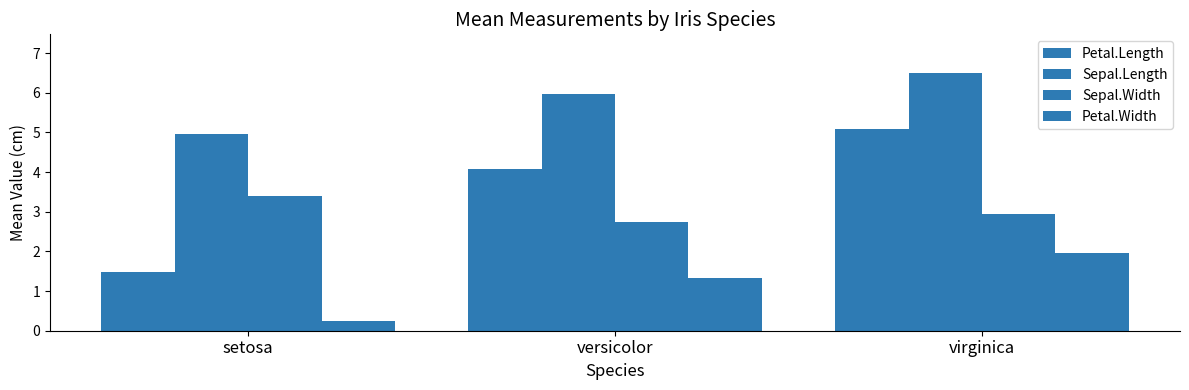

Reading left to right, transcribe all the data shown in this chart.

Petal.Length: setosa=1.5	versicolor=4.1	virginica=5.1
Sepal.Length: setosa=5.0	versicolor=6.0	virginica=6.5
Sepal.Width: setosa=3.4	versicolor=2.8	virginica=2.9
Petal.Width: setosa=0.2	versicolor=1.3	virginica=1.9